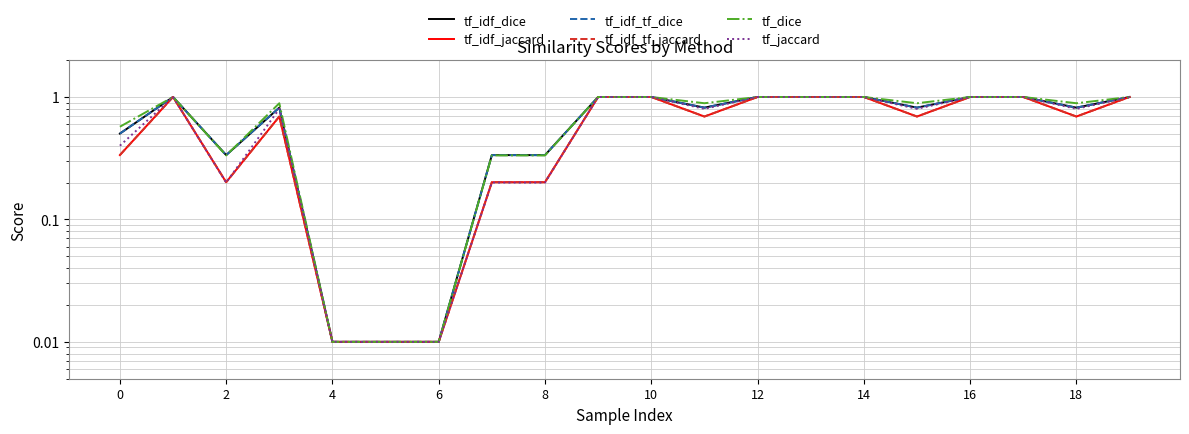

True or false: tf_idf_jaccard and tf_idf_tf_jaccard cross at least once.

False